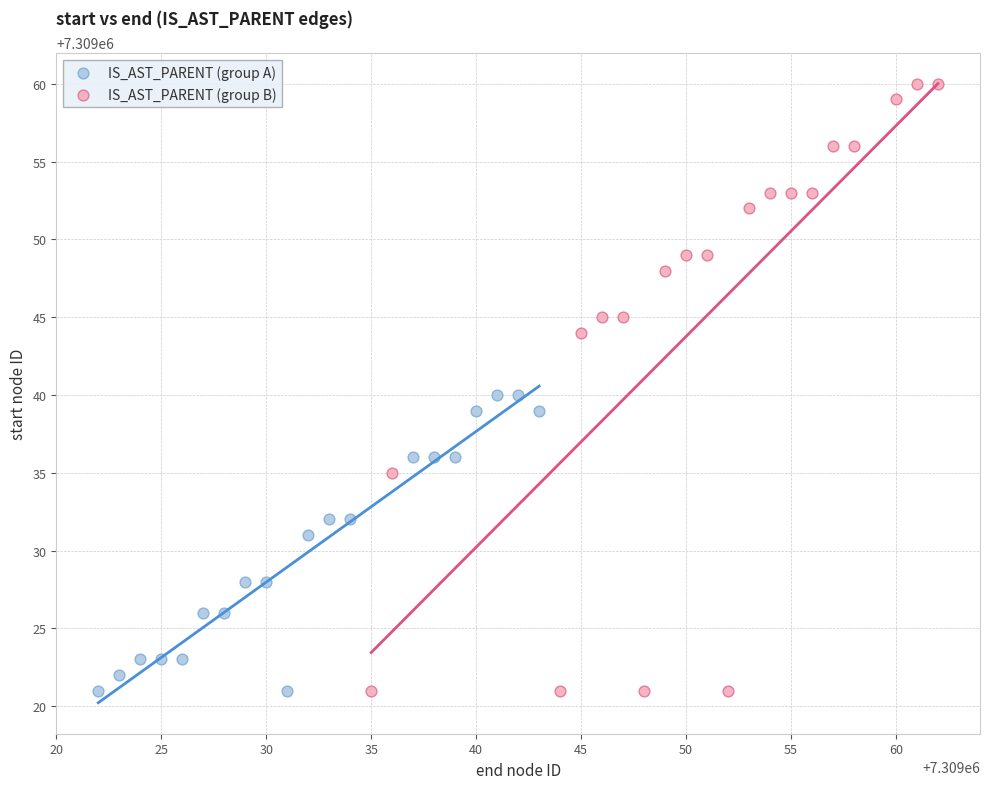

Which series has the largest Y range (max minus min)?

IS_AST_PARENT (group B)